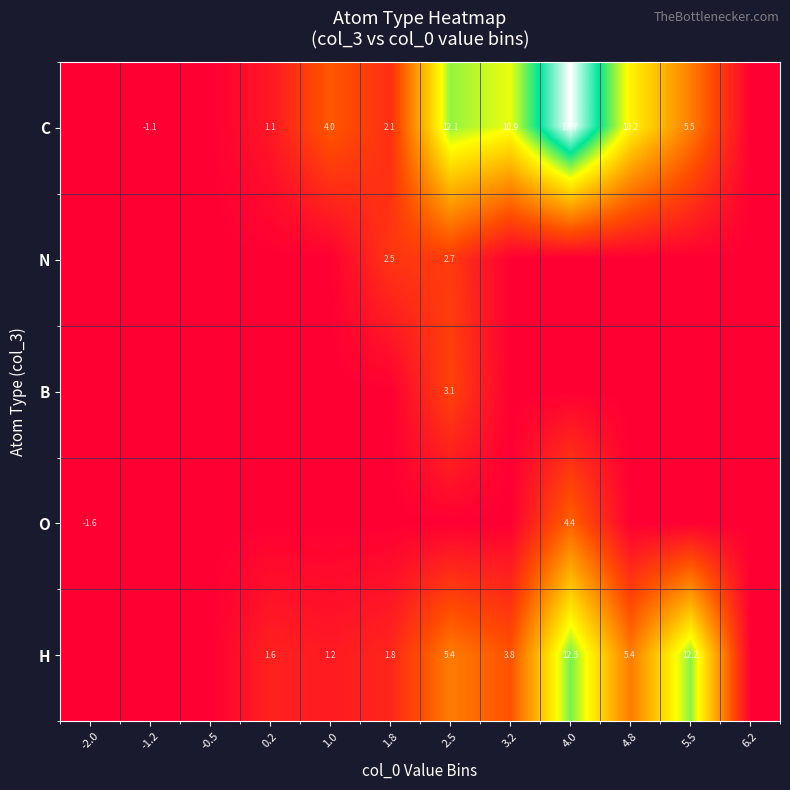

True or false: C has a value of -1.1 at -1.2.

True